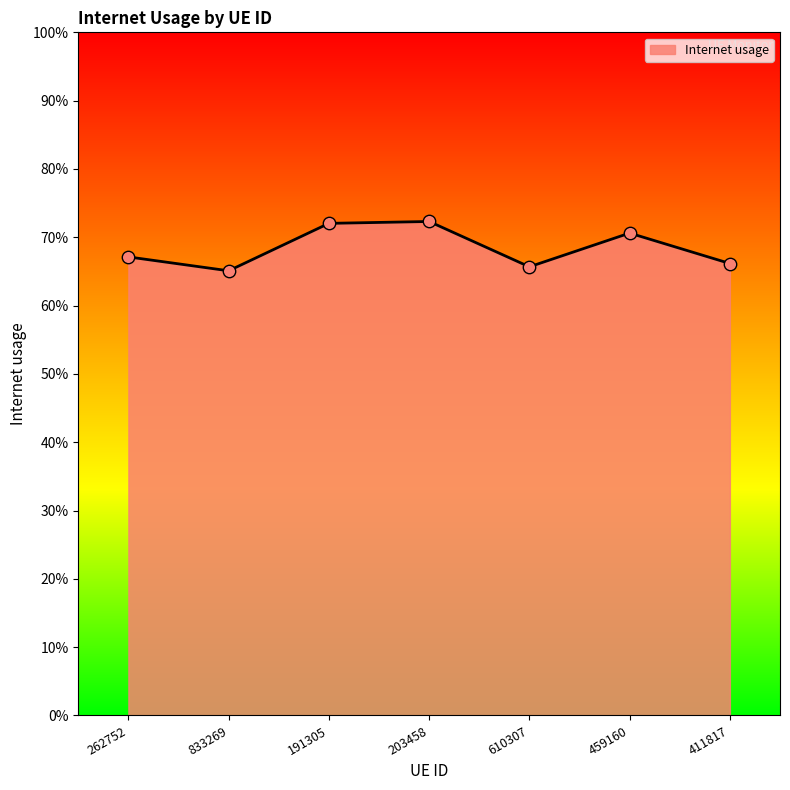

What is the change in value from 191305 to 610307?

-0.1